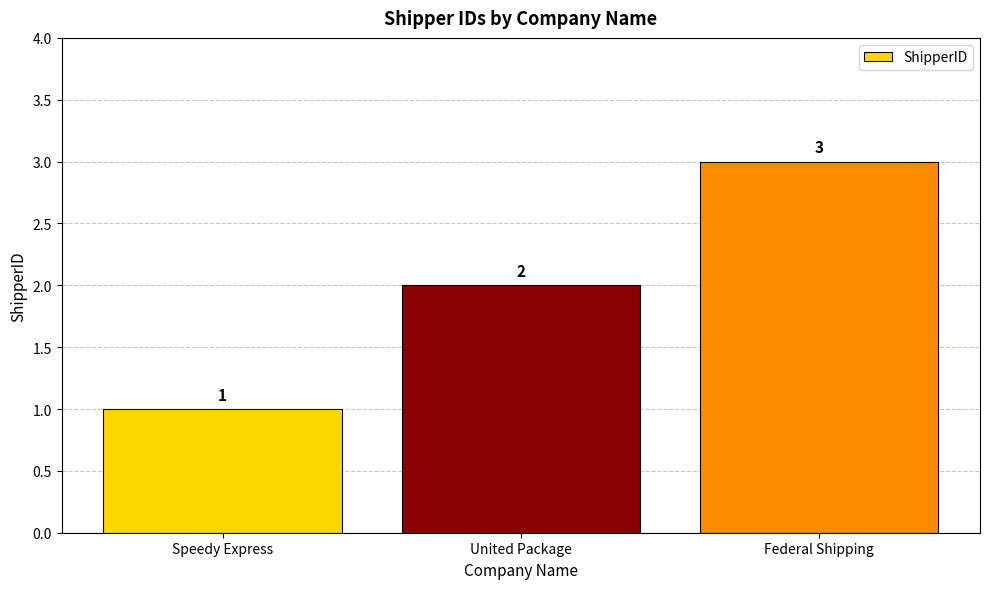

Rank the categories by value from highest to lowest.

Federal Shipping, United Package, Speedy Express